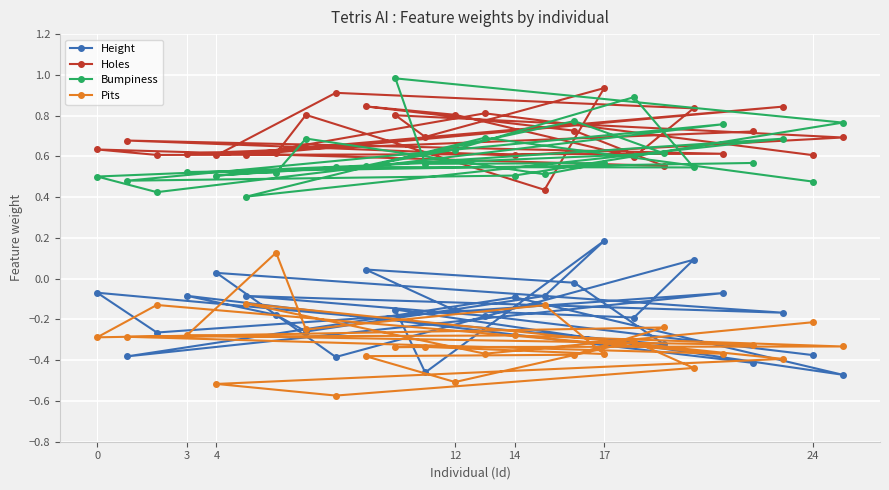

What is the greatest value displayed?

1.0